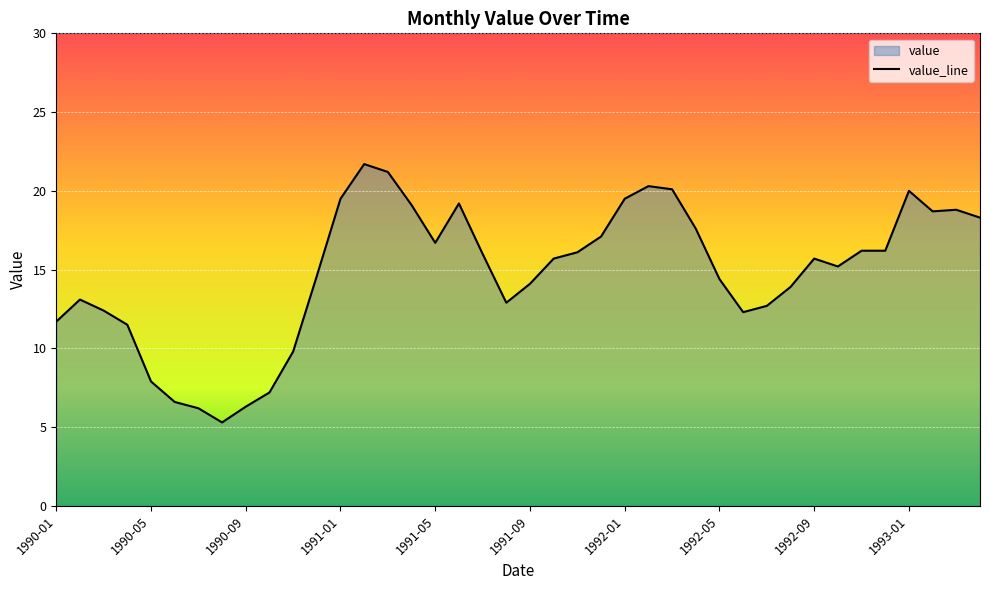

What position from the left is 1993-02?

38